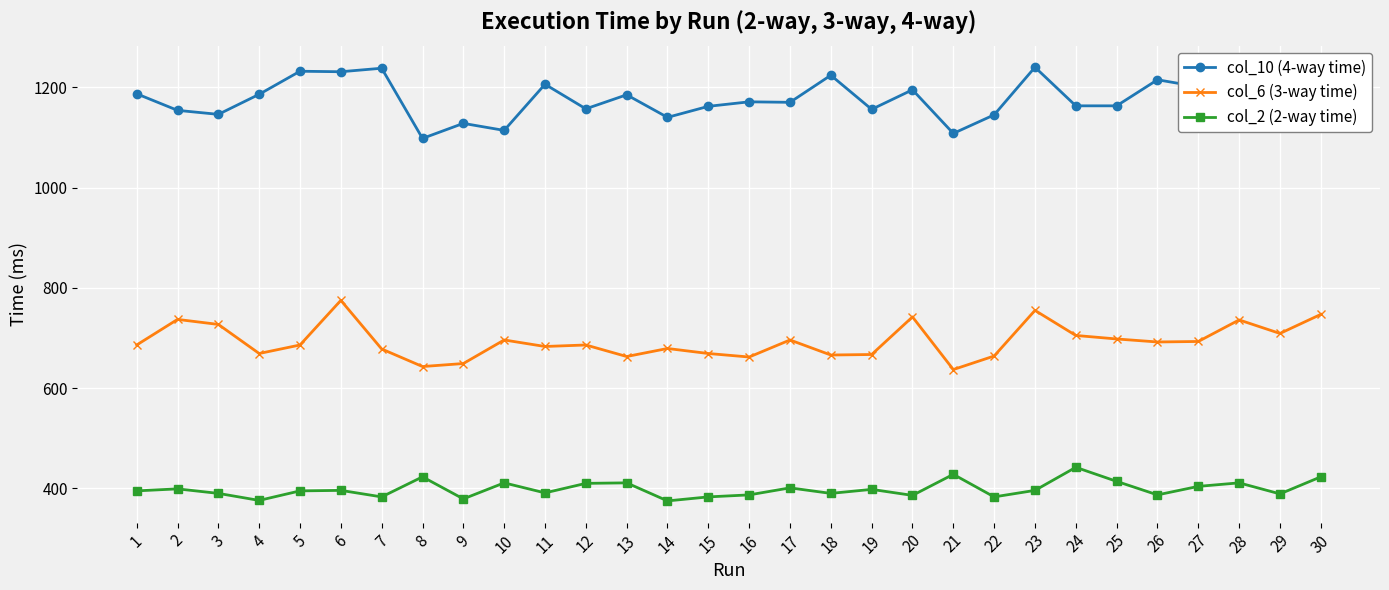

True or false: col_2 (2-way time) has a value of 586 at 4.

False